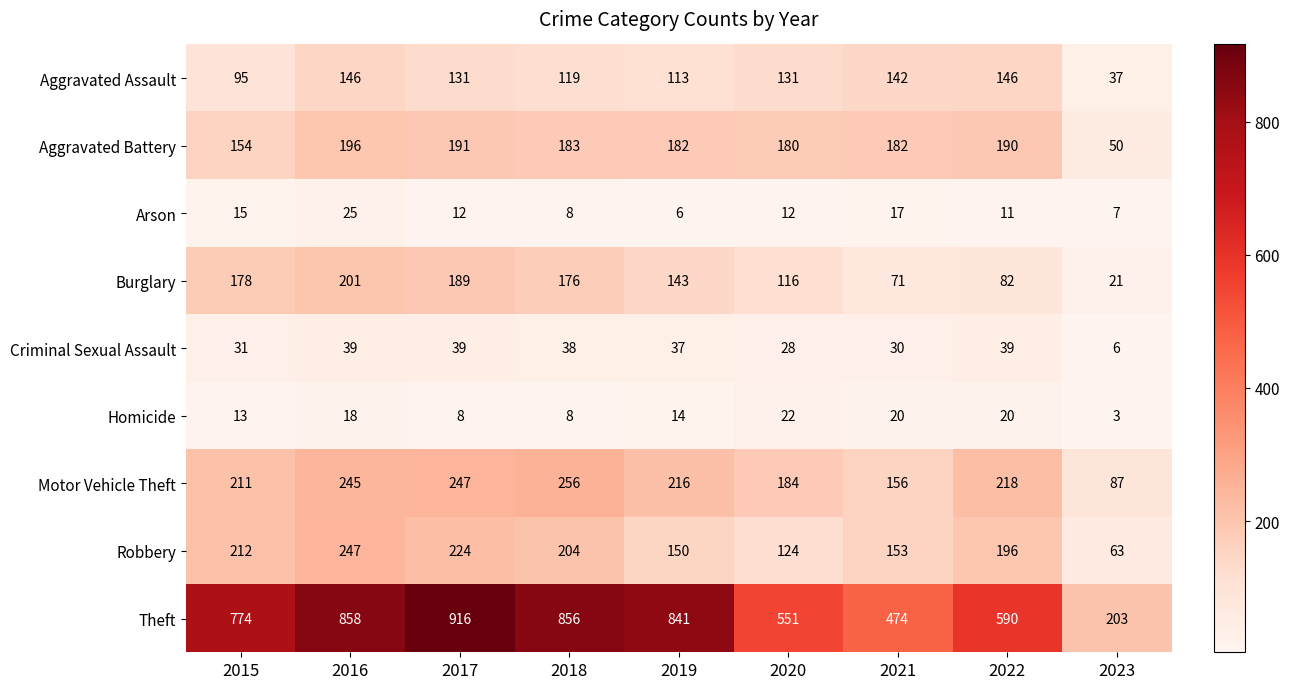

Between 2020 and 2021, which series saw the biggest shift?

Theft